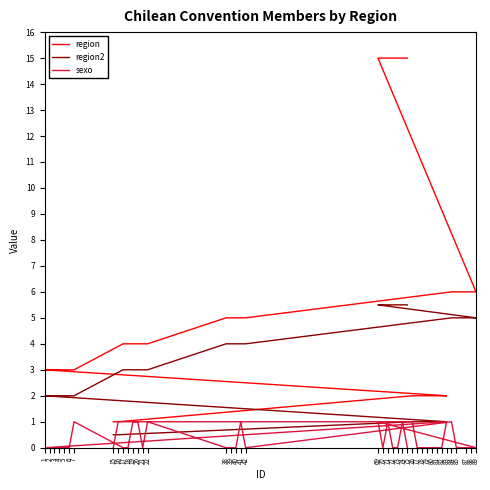

What is the label of the 21st point from the left?

20